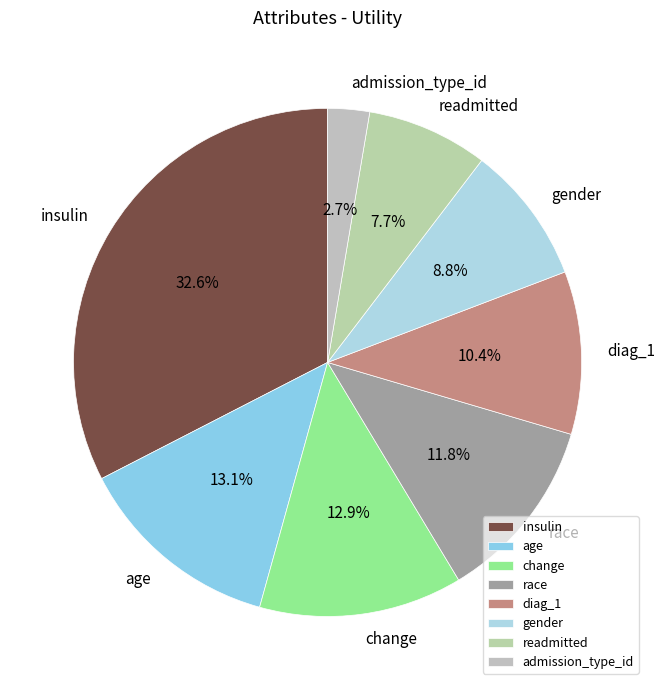

How many segments does this pie chart have?

8